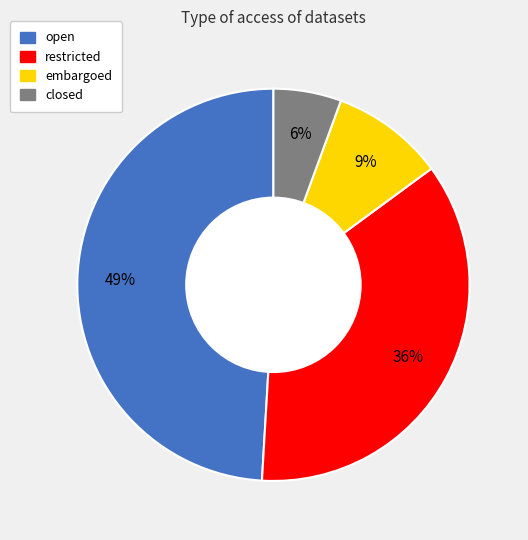

Between restricted and closed, which is larger?

restricted